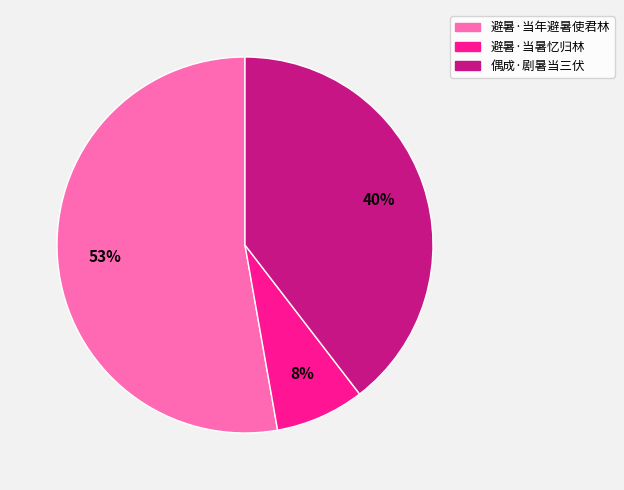

Is the sum of 偶成·剧暑当三伏 and 避暑·当年避暑使君林 greater than half?

Yes